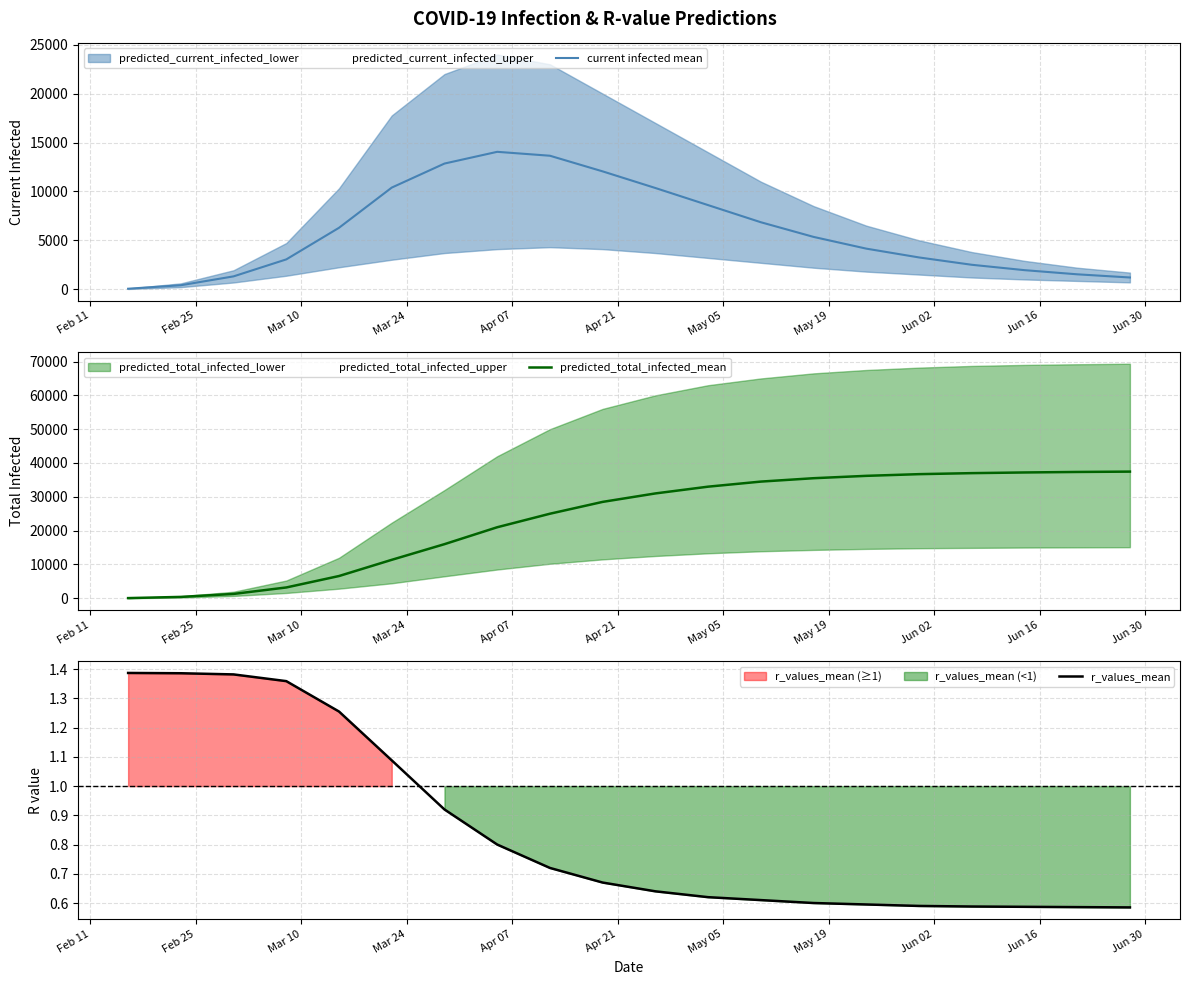

True or false: predicted_total_infected_mean has more than 1 interior local peaks.

False